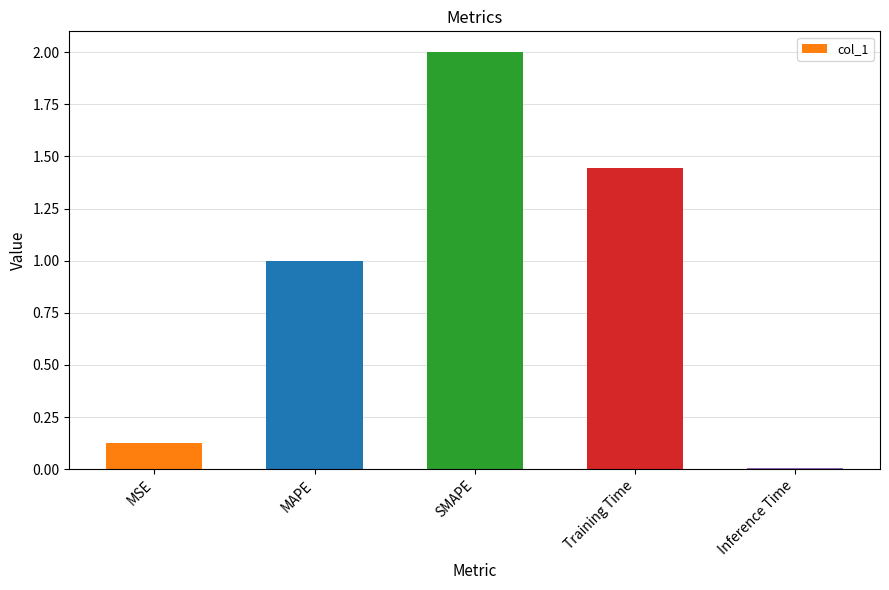

True or false: the data shows 0.8 at SMAPE.

False